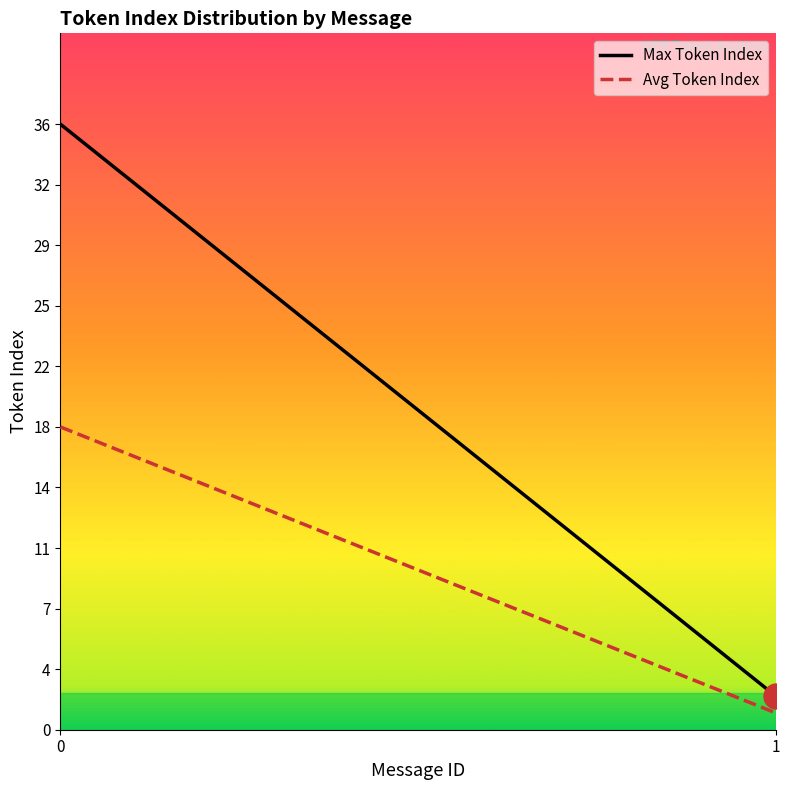

What is the value of the Avg Token Index point at the 1st from the left?

18